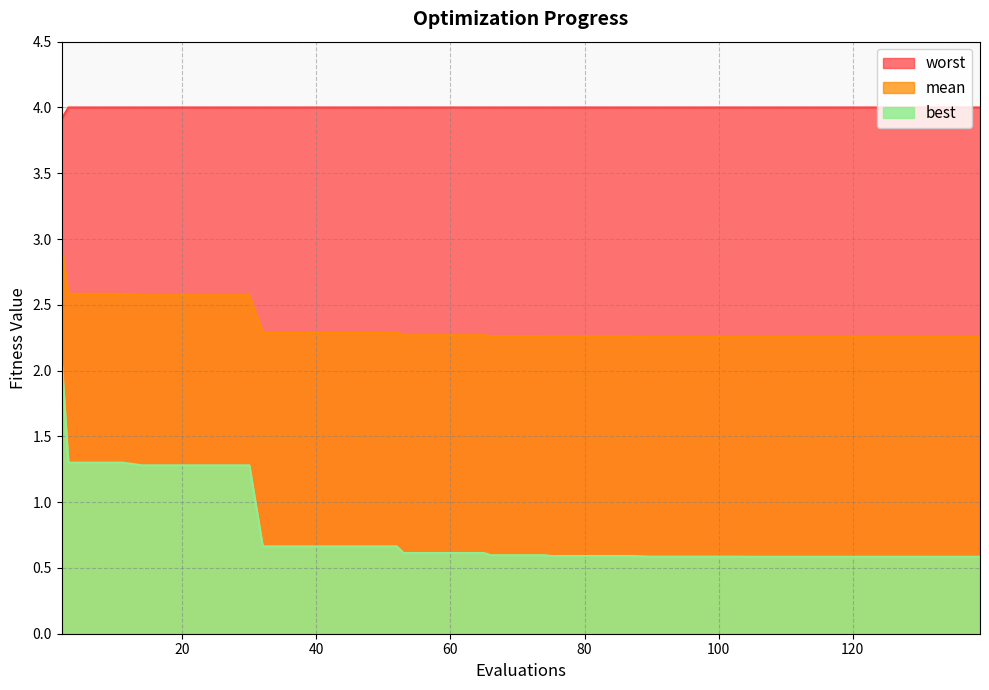

At how many categories does at least one series exceed 2?

40